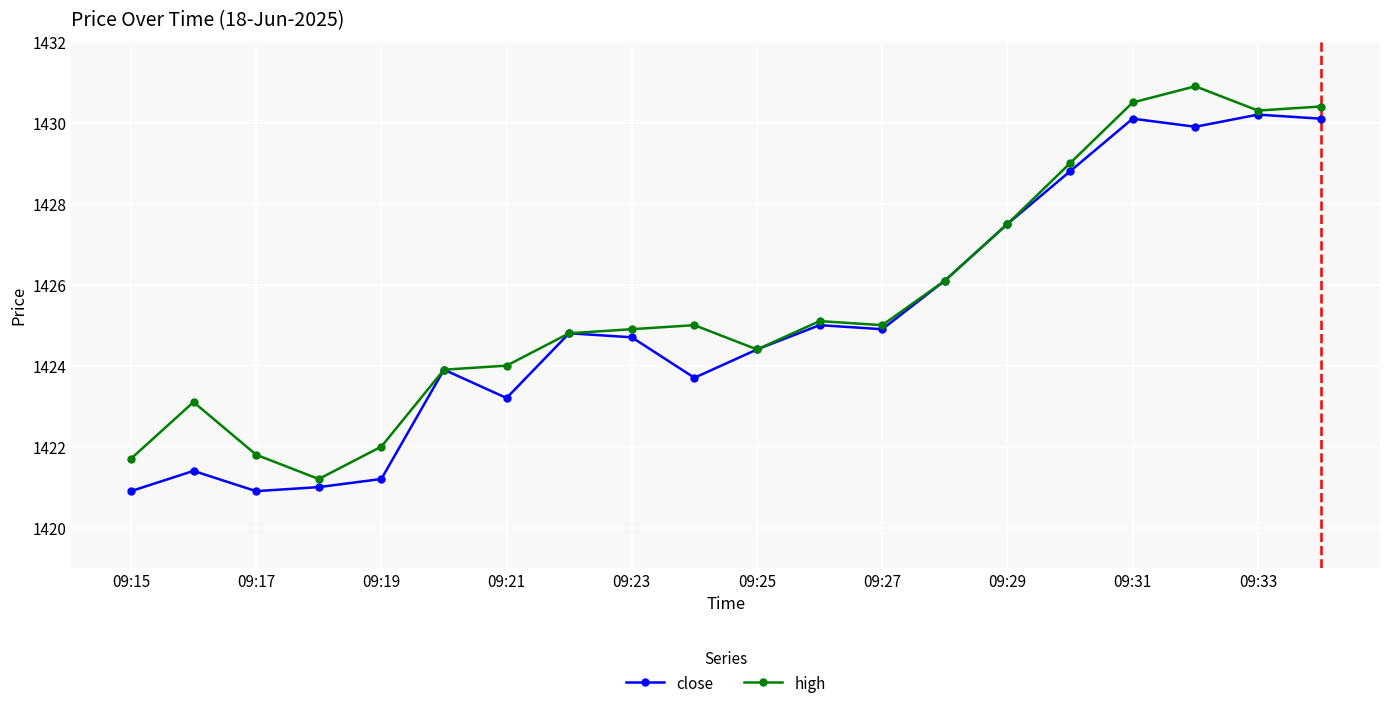

How many values in the close series exceed 1424?

12